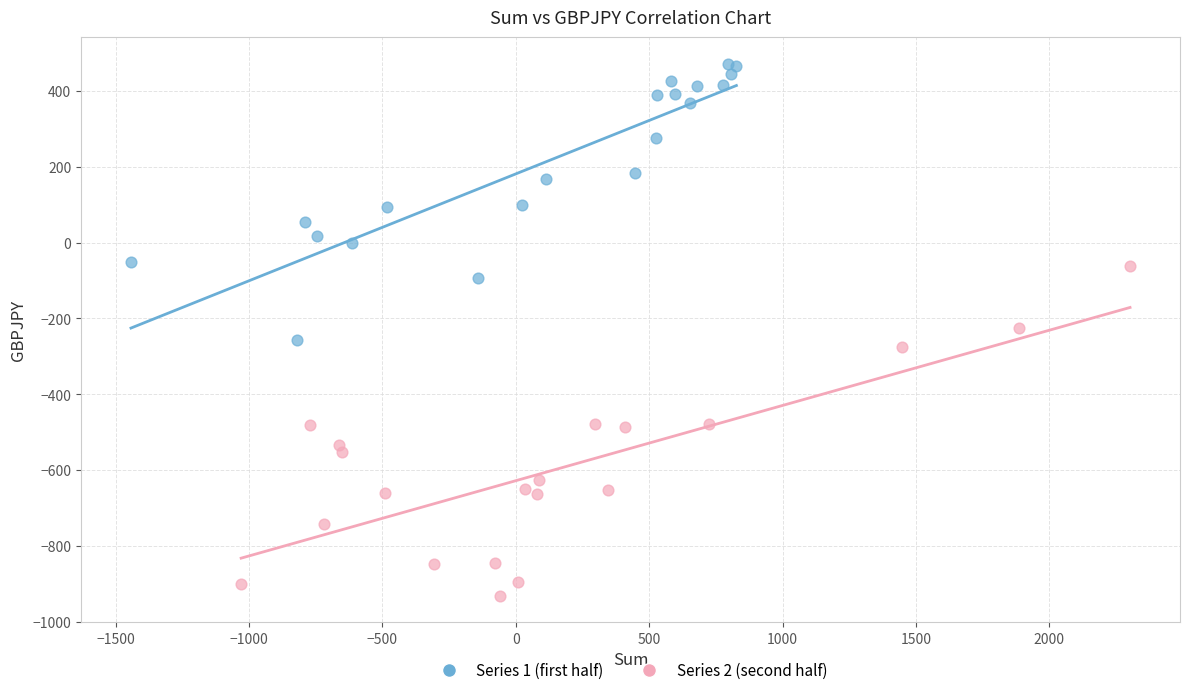

Which series reaches the minimum Y coordinate?

Series 2 (second half)